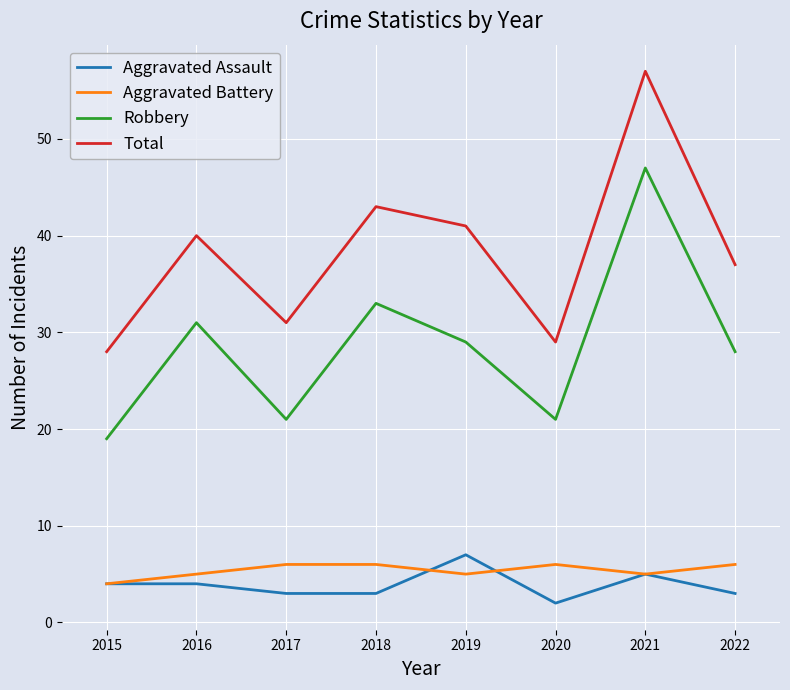

Does the chart have visible grid lines?

Yes